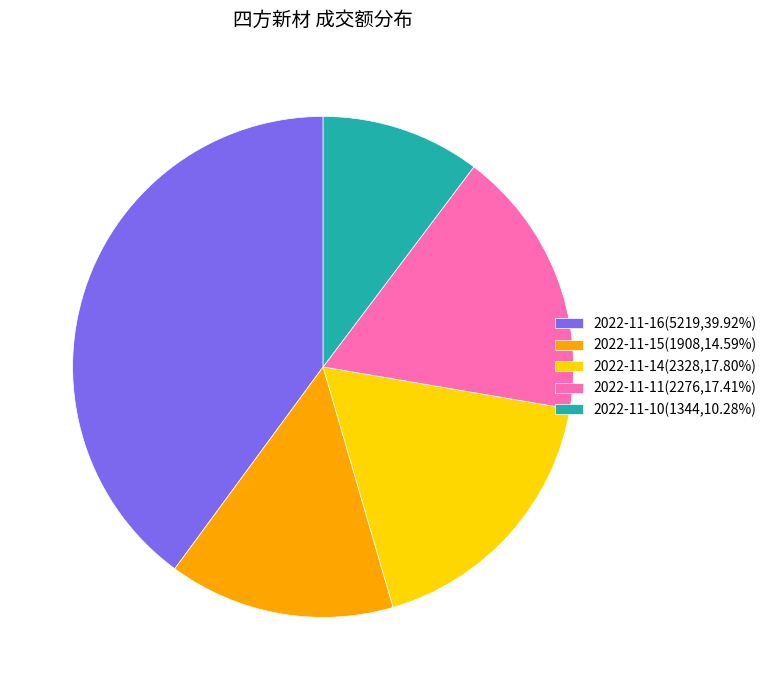

Is the sum of 2022-11-14(2328,17.80%) and 2022-11-10(1344,10.28%) greater than half?

No